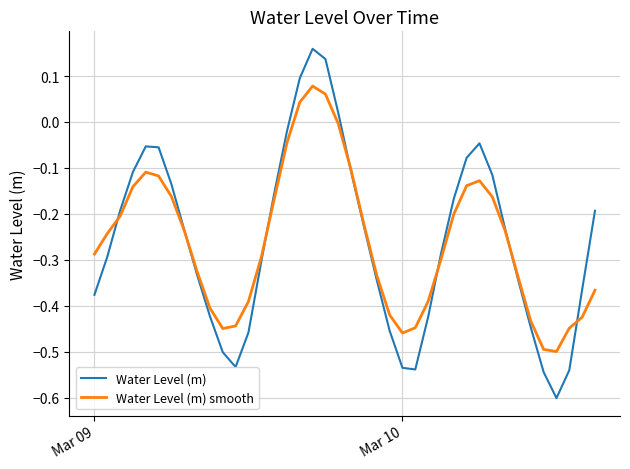

What is the minimum value for Water Level (m)?

-0.6